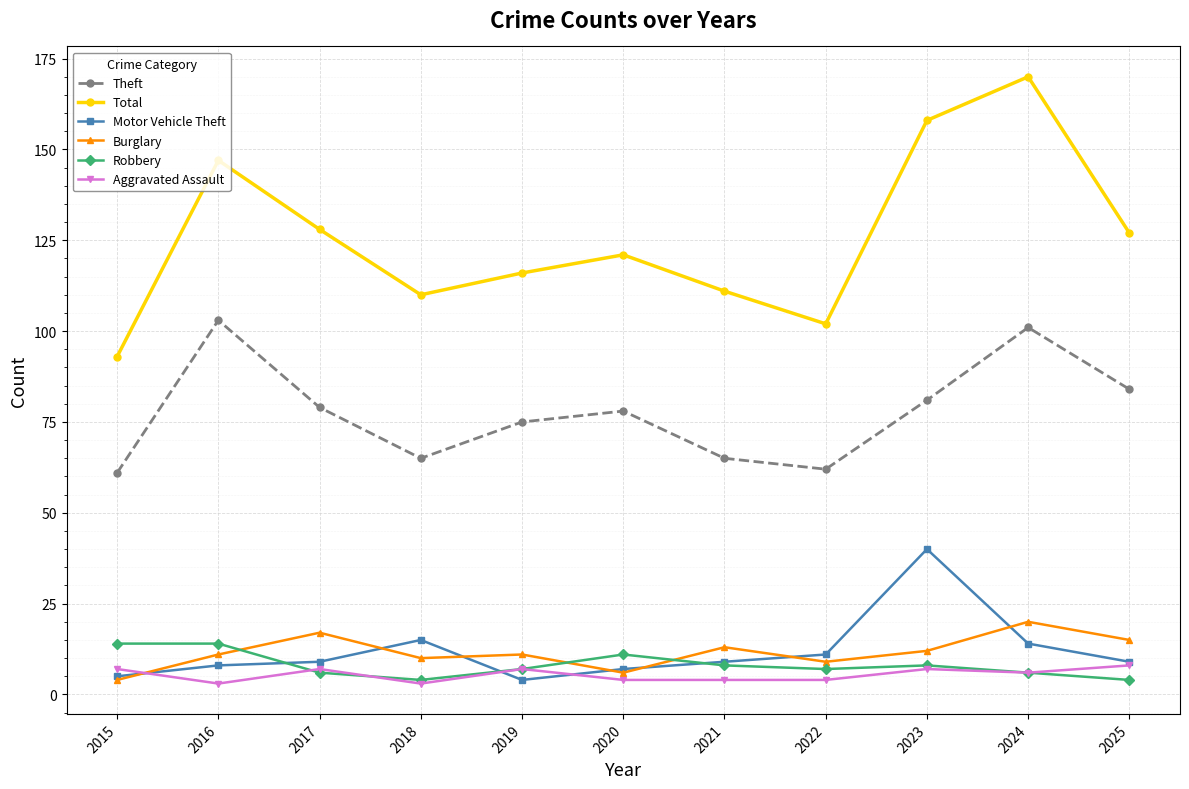

What is the difference between the highest and lowest values at 2024?

164